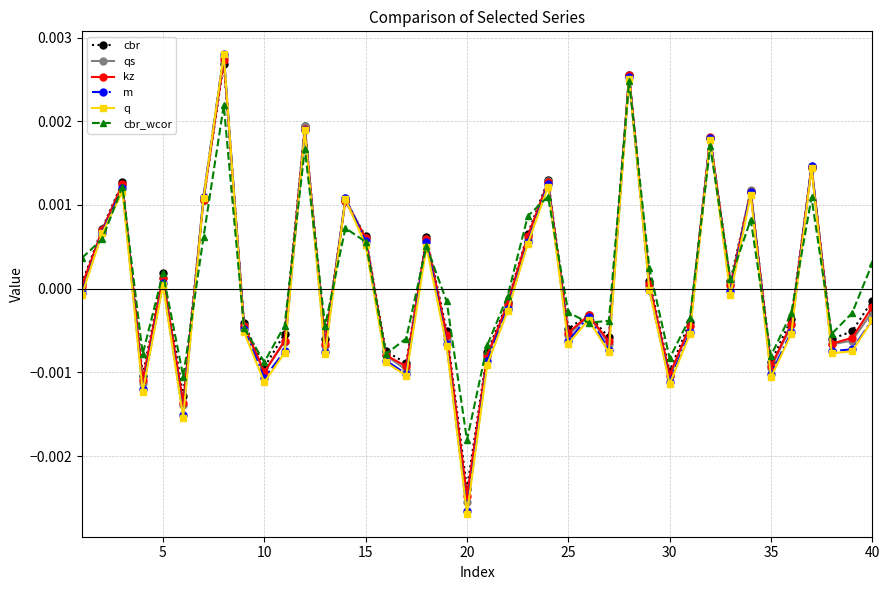

In kz, how many points are lower than both neighbors (excluding endpoints)?

12